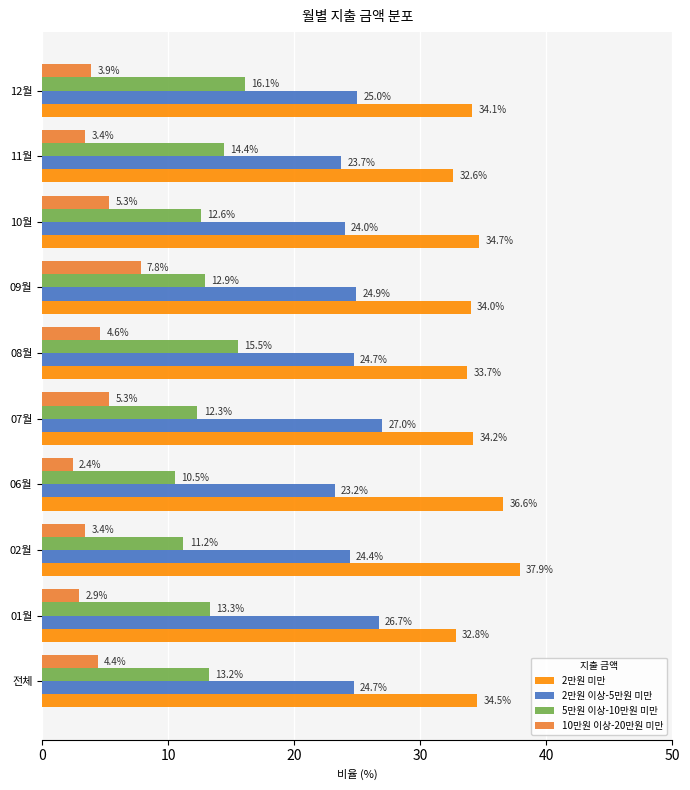

What is the maximum value shown in the chart?

37.9